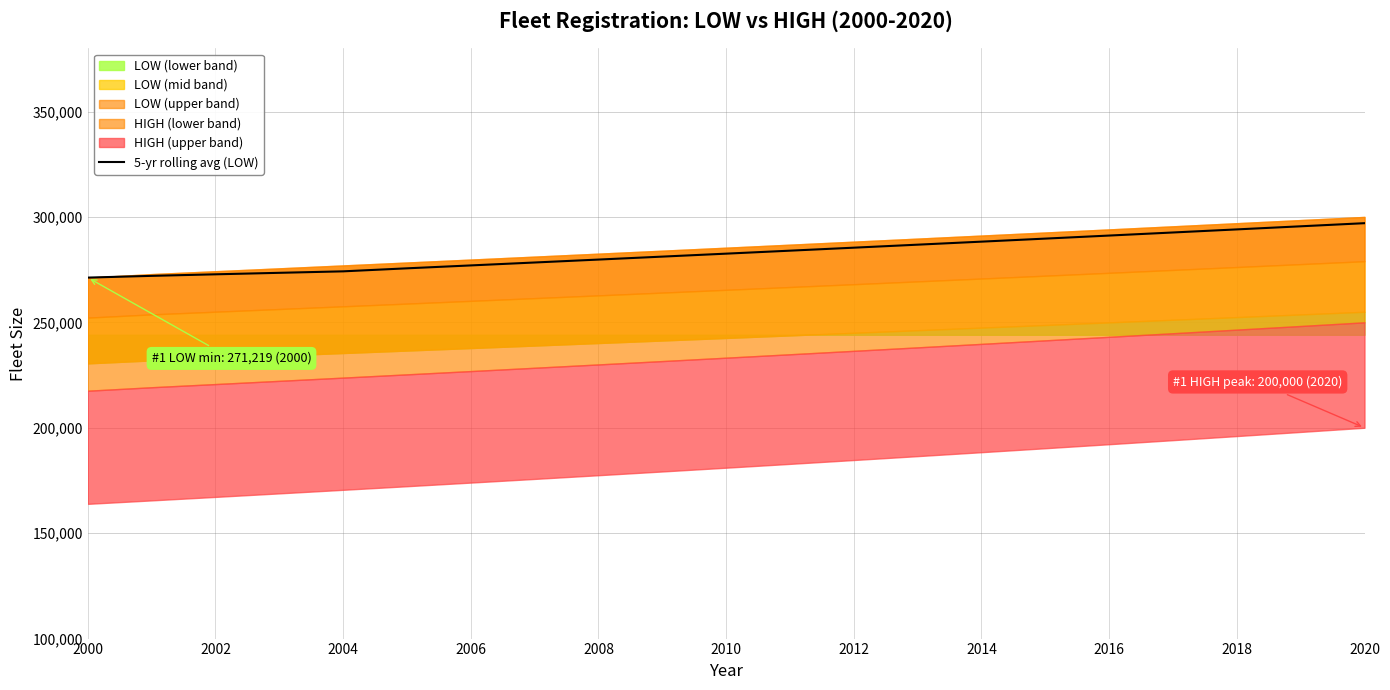

At which label does the data first exceed 282578?

2010